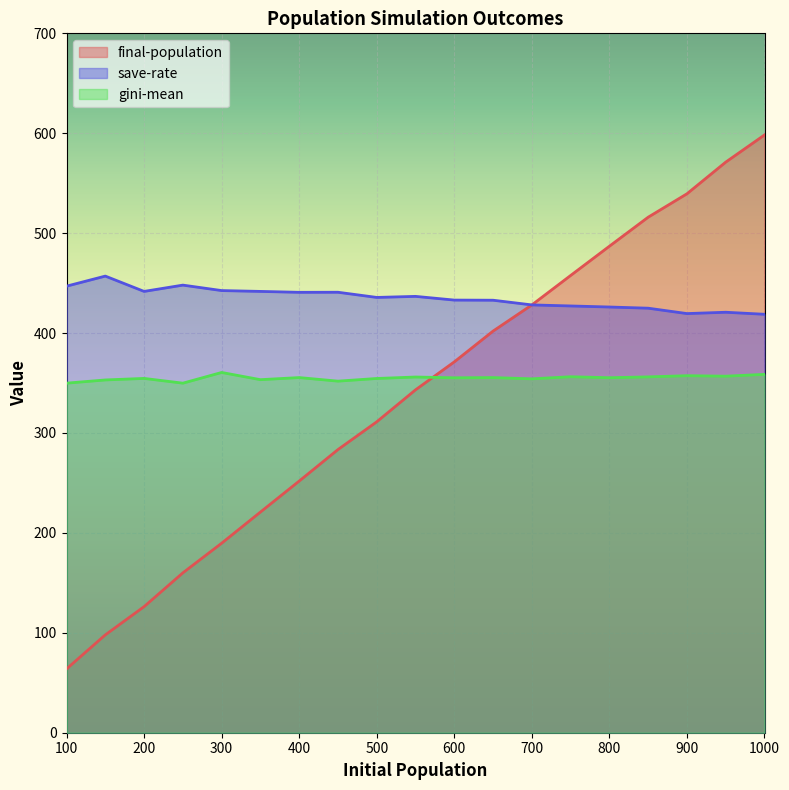

What is the difference between the maximum and minimum values in the save-rate series?

38.2